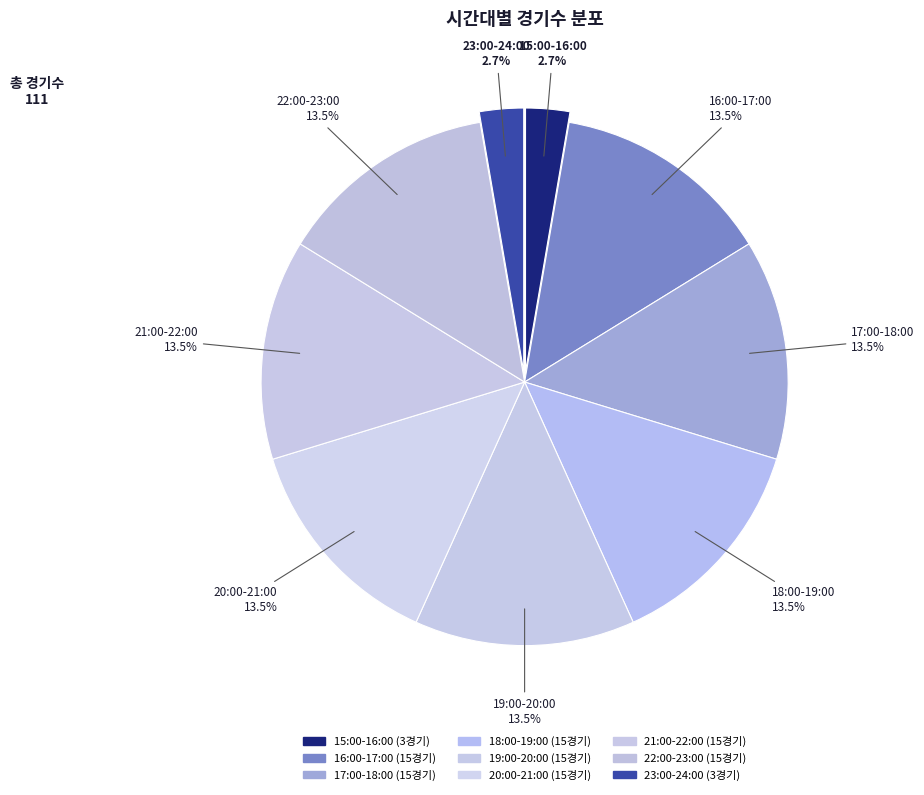

To the nearest percent, what portion does 19:00-20:00 represent?

14%